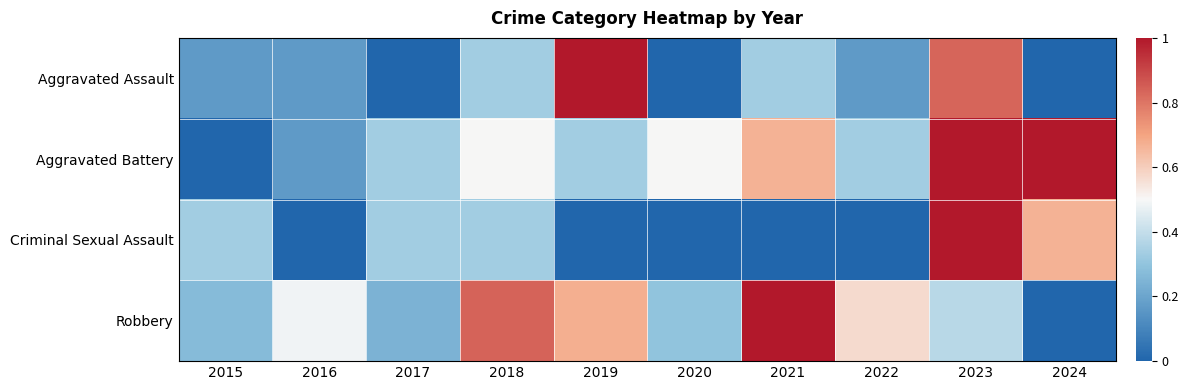

At how many categories does at least one series exceed 0?

10